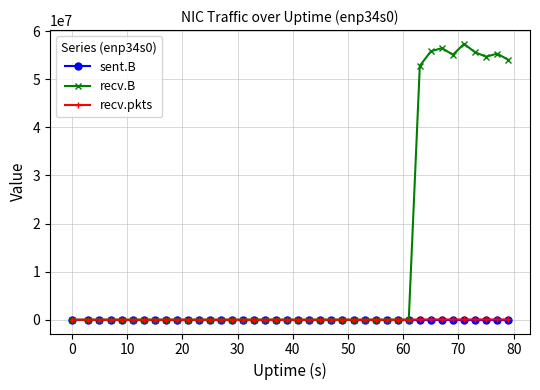

True or false: recv.B has more than 2 interior local peaks.

True